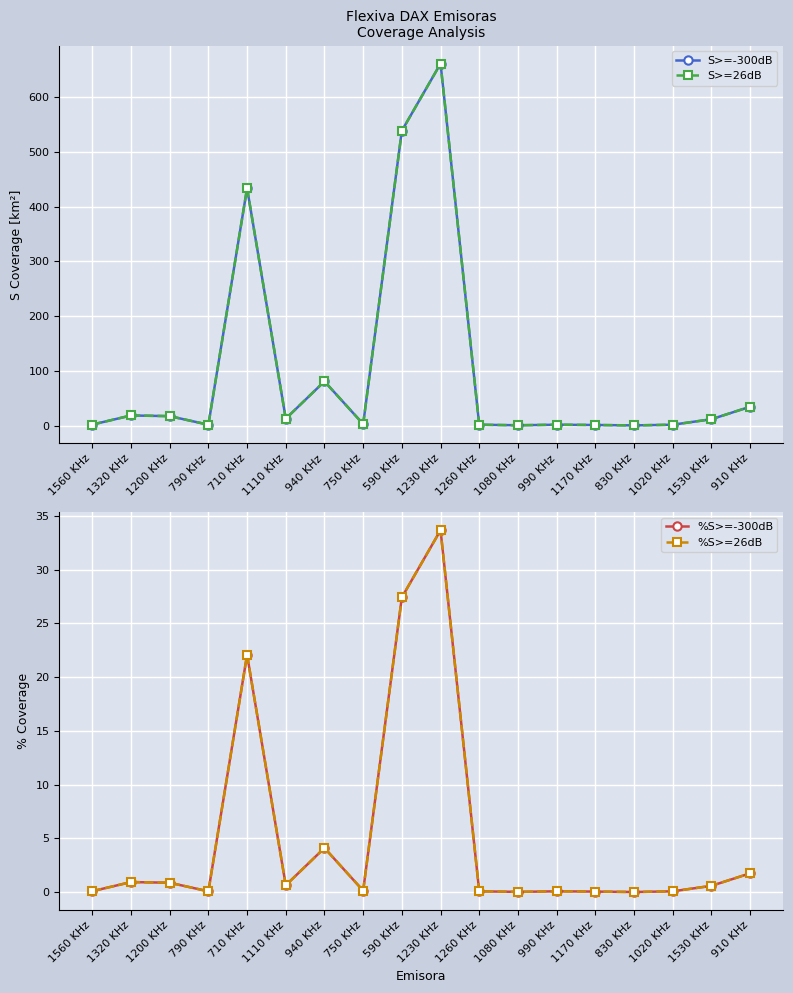

Reading left to right, list all the values displayed in this chart.

S>=-300dB: 1.7	18.4	17.2	1.5	433.6	12.5	80.7	2.7	538.5	661.2	1.5	0.5	1.5	1.0	0.2	1.5	11.5	34.3
S>=26dB: 1.7	18.4	17.2	1.5	433.6	12.5	80.7	2.7	538.5	661.2	1.5	0.5	1.5	1.0	0.2	1.5	11.5	34.3
%S>=-300dB: 0.1	0.9	0.9	0.1	22.1	0.6	4.1	0.1	27.4	33.7	0.1	0.0	0.1	0.0	0.0	0.1	0.6	1.7
%S>=26dB: 0.1	0.9	0.9	0.1	22.1	0.6	4.1	0.1	27.4	33.7	0.1	0.0	0.1	0.0	0.0	0.1	0.6	1.7